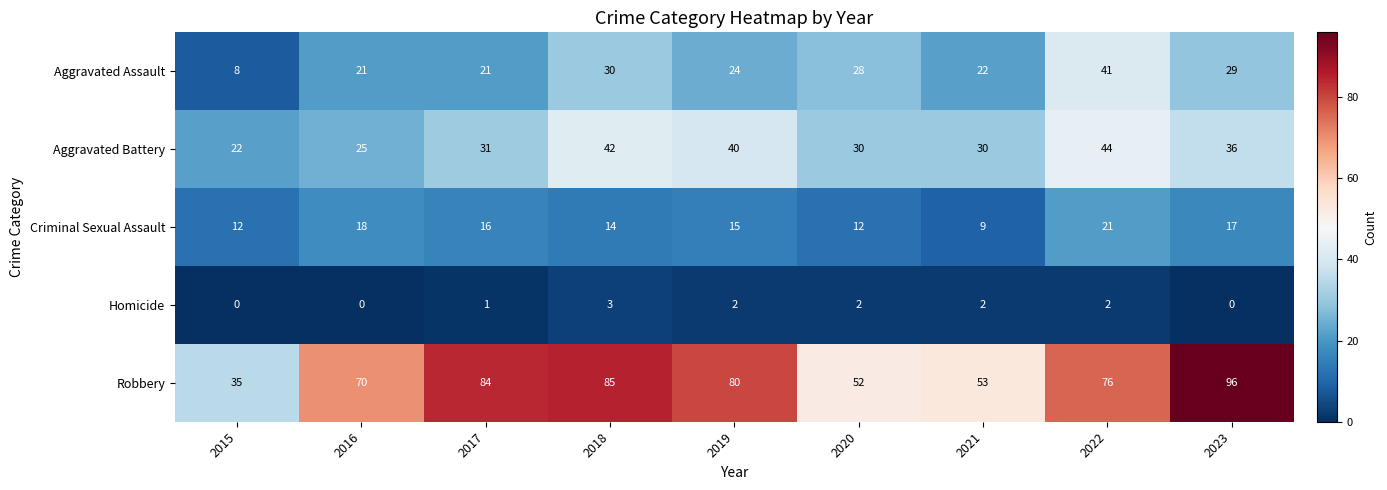

How many categories are shown in the chart?

9